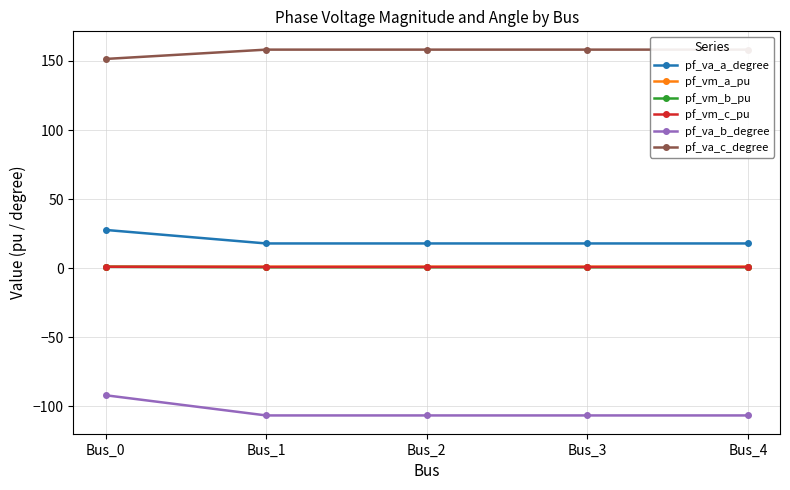

At Bus_0, list the series in order from smallest to largest.

pf_va_b_degree, pf_vm_b_pu, pf_vm_c_pu, pf_vm_a_pu, pf_va_a_degree, pf_va_c_degree